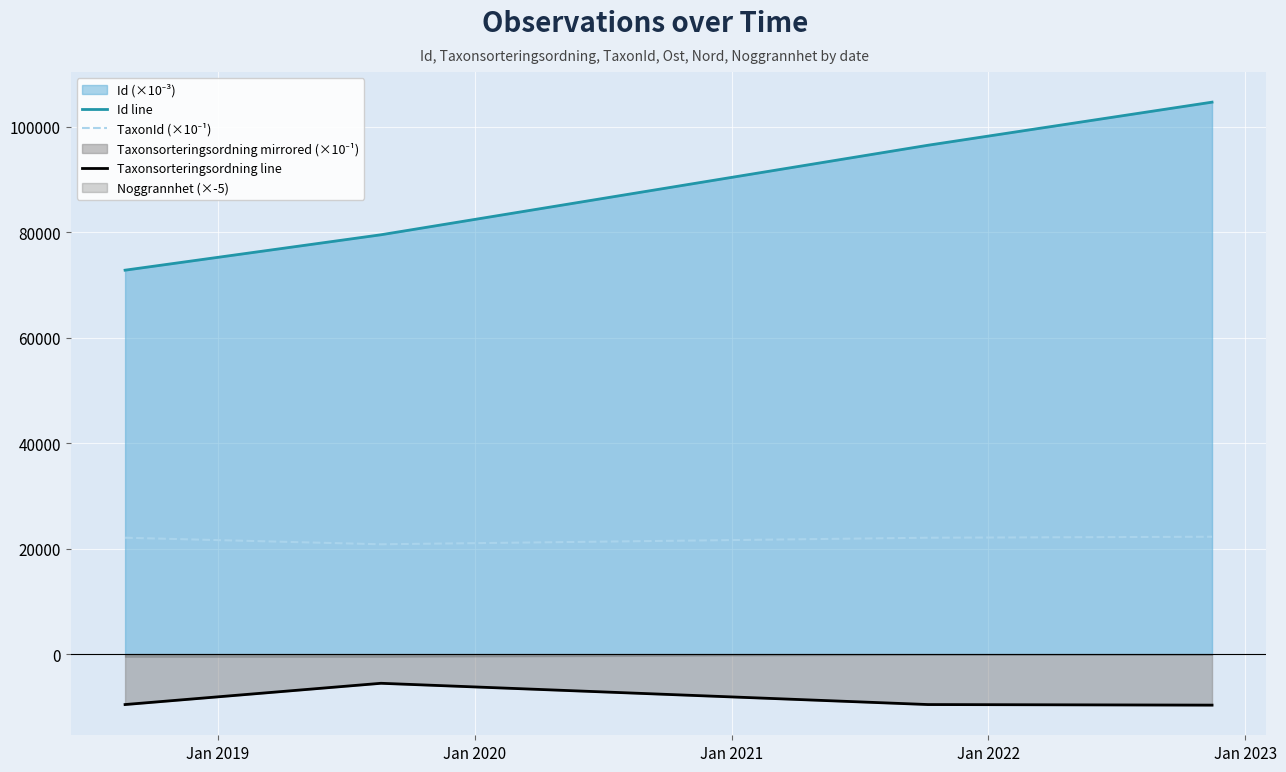

What is the lowest value of the Id line series?

72811.2